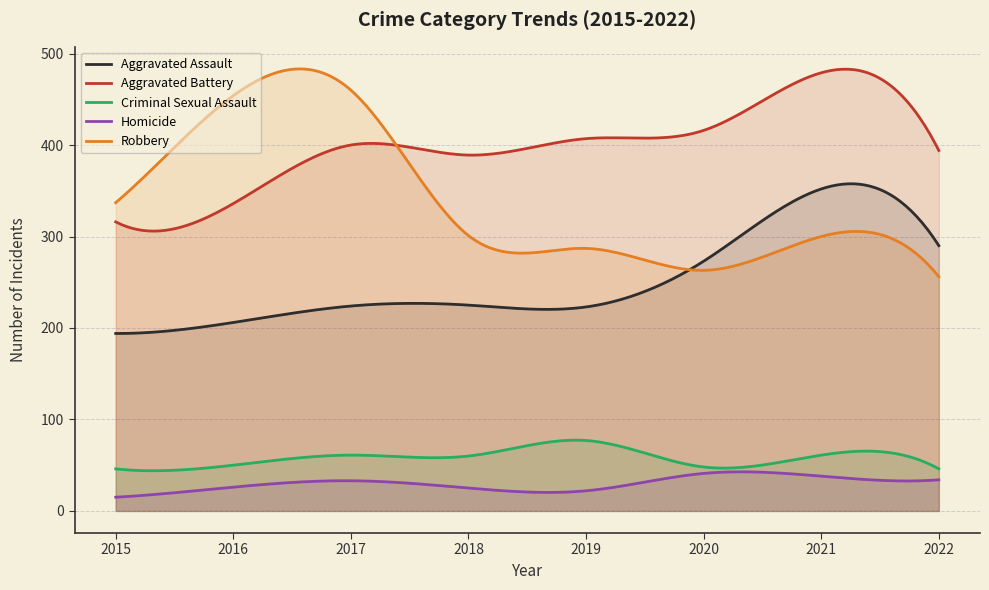

Where does the Robbery series first go above 301?

2015